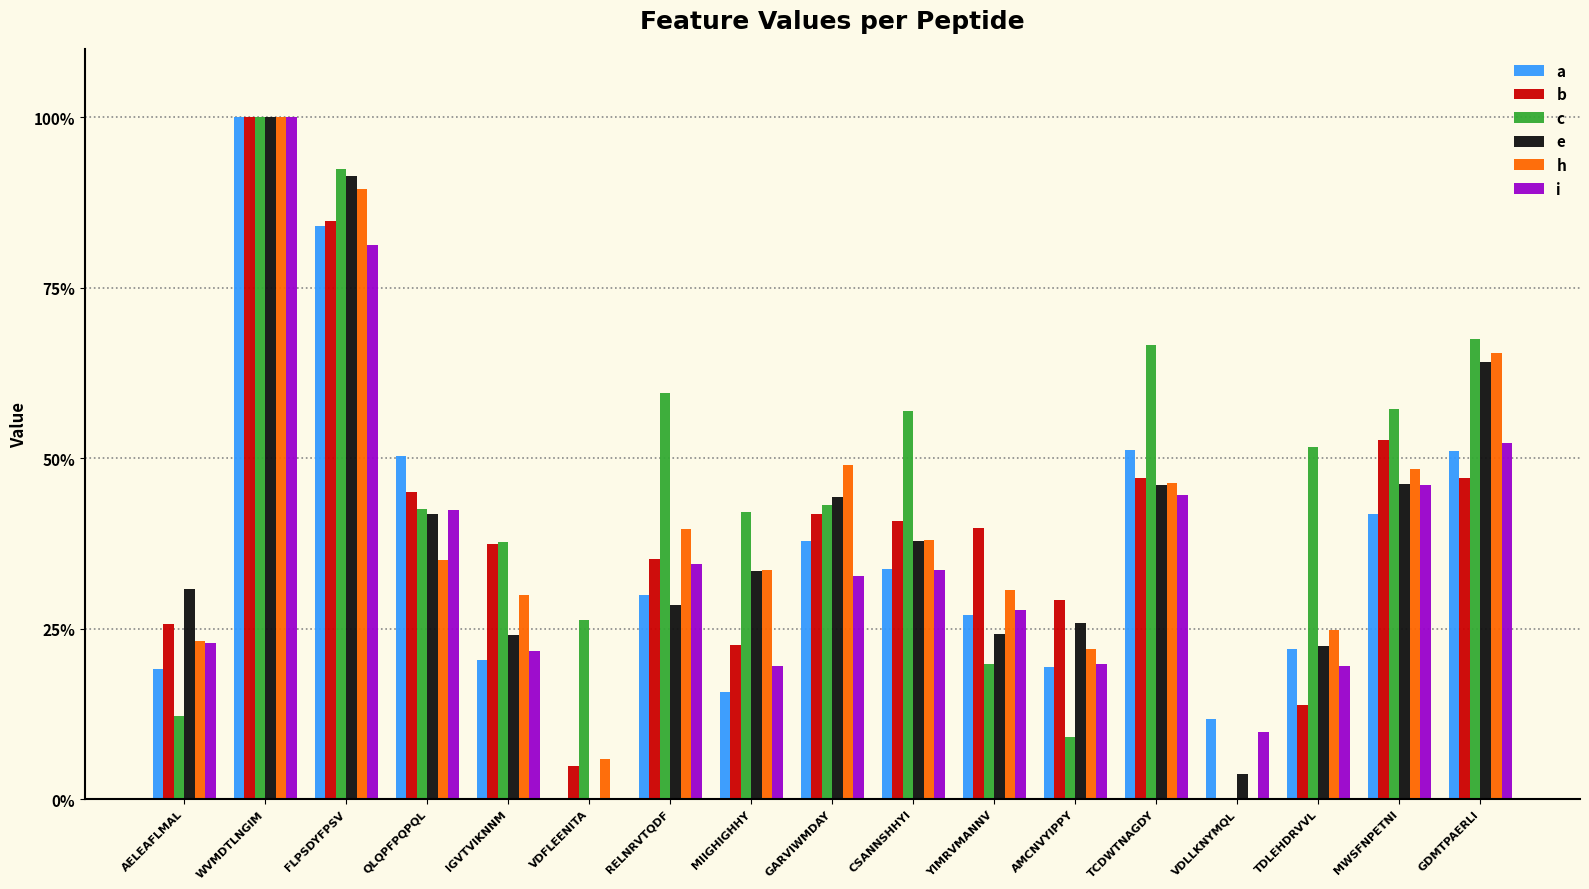

What are all the series names shown in the legend?

a, b, c, e, h, i